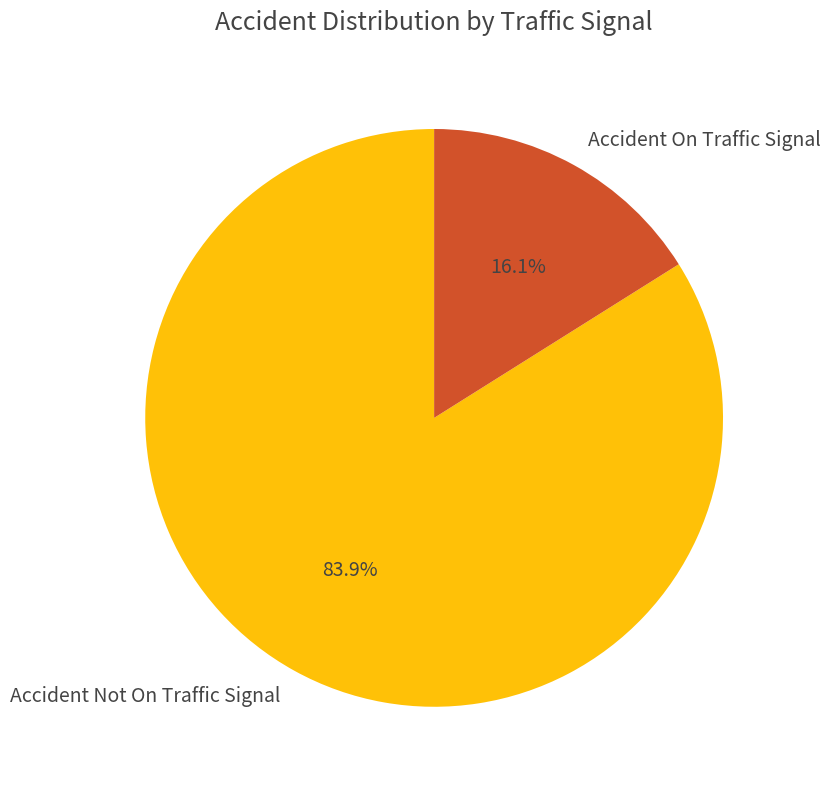

To the nearest percent, what is the combined percentage of Accident Not On Traffic Signal and Accident On Traffic Signal?

100%